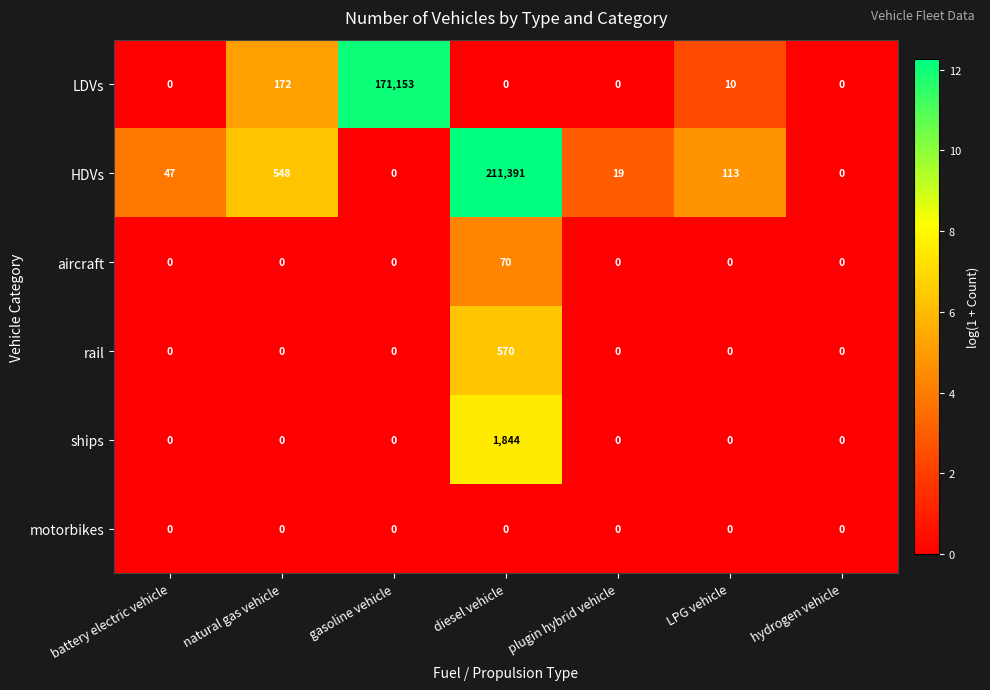

What is the difference between the highest and lowest values at natural gas vehicle?

548